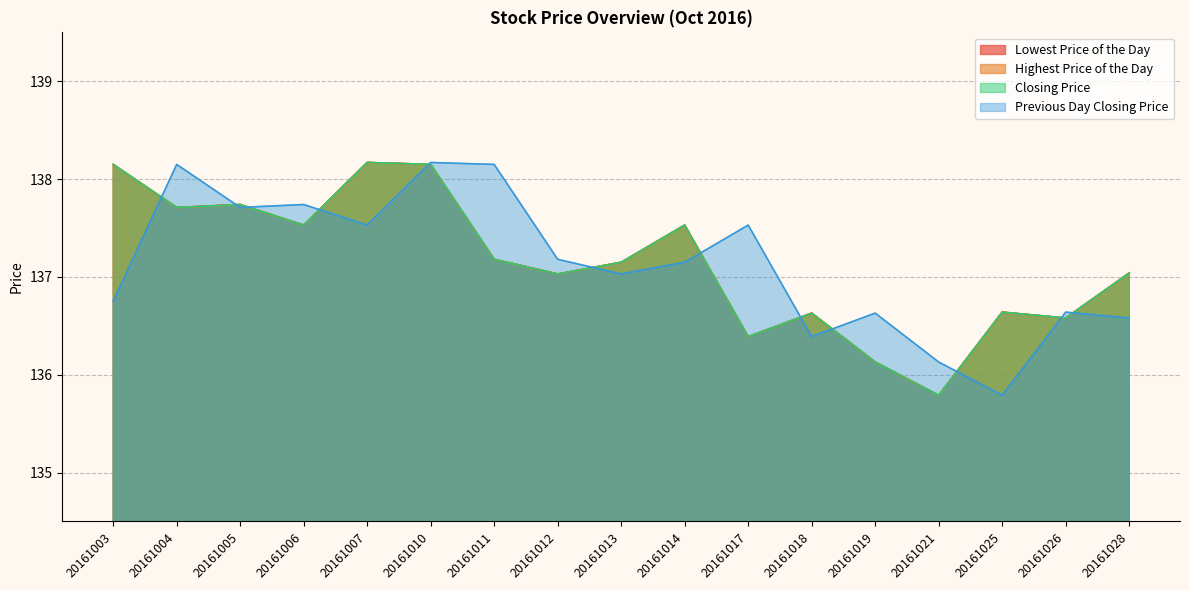

Reading left to right, transcribe all the data shown in this chart.

Lowest Price of the Day: 20161003=138.2	20161004=137.7	20161005=137.7	20161006=137.5	20161007=138.2	20161010=138.2	20161011=137.2	20161012=137.0	20161013=137.2	20161014=137.5	20161017=136.4	20161018=136.6	20161019=136.1	20161021=135.8	20161025=136.6	20161026=136.6	20161028=137.0
Highest Price of the Day: 20161003=138.2	20161004=137.7	20161005=137.7	20161006=137.5	20161007=138.2	20161010=138.2	20161011=137.2	20161012=137.0	20161013=137.2	20161014=137.5	20161017=136.4	20161018=136.6	20161019=136.1	20161021=135.8	20161025=136.6	20161026=136.6	20161028=137.0
Closing Price: 20161003=138.2	20161004=137.7	20161005=137.7	20161006=137.5	20161007=138.2	20161010=138.2	20161011=137.2	20161012=137.0	20161013=137.2	20161014=137.5	20161017=136.4	20161018=136.6	20161019=136.1	20161021=135.8	20161025=136.6	20161026=136.6	20161028=137.0
Previous Day Closing Price: 20161003=136.8	20161004=138.2	20161005=137.7	20161006=137.7	20161007=137.5	20161010=138.2	20161011=138.2	20161012=137.2	20161013=137.0	20161014=137.2	20161017=137.5	20161018=136.4	20161019=136.6	20161021=136.1	20161025=135.8	20161026=136.6	20161028=136.6